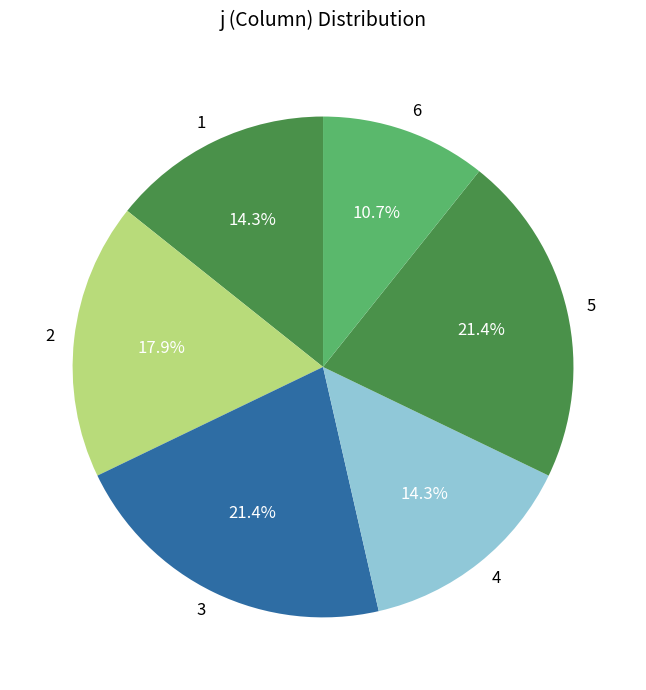

To the nearest percent, what is the combined percentage of 1 and 4?

29%